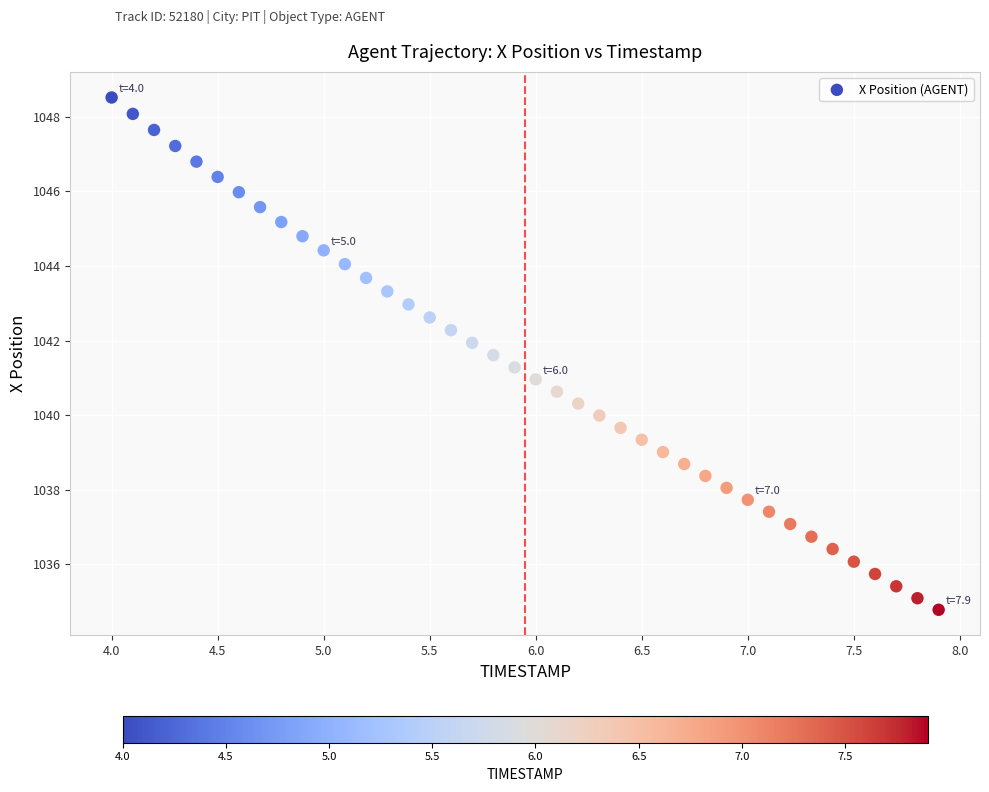

What is the range of Y values (max minus min)?

13.7